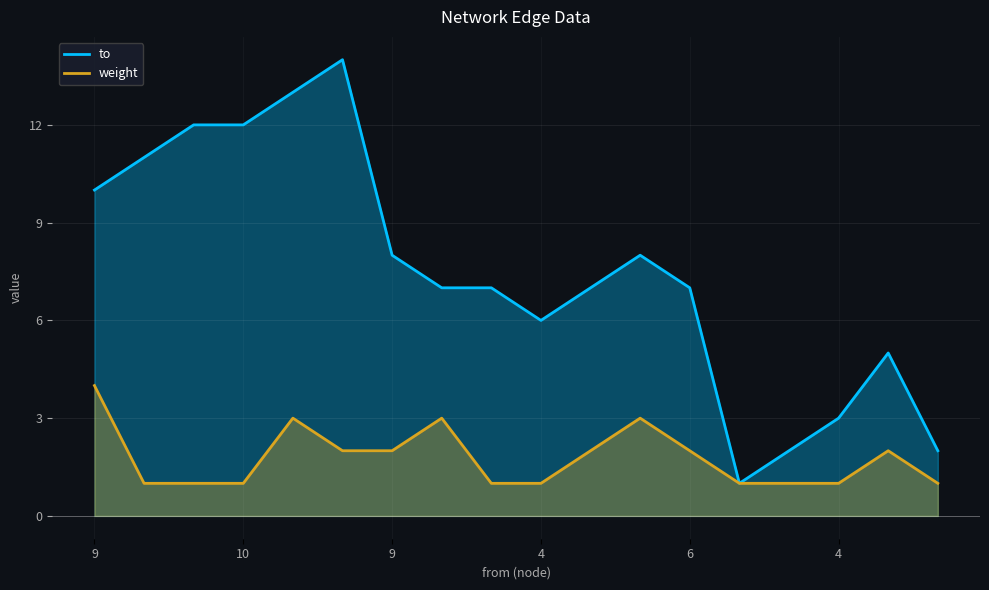

Does the chart display data point markers on the line(s)?

No